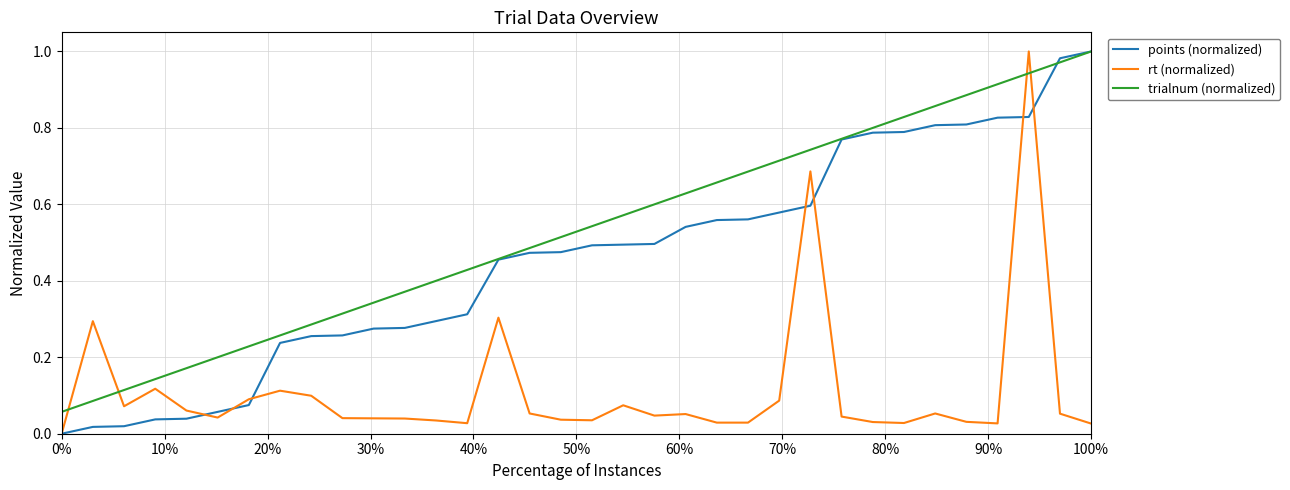

True or false: trialnum (normalized) and rt (normalized) intersect in this chart.

True